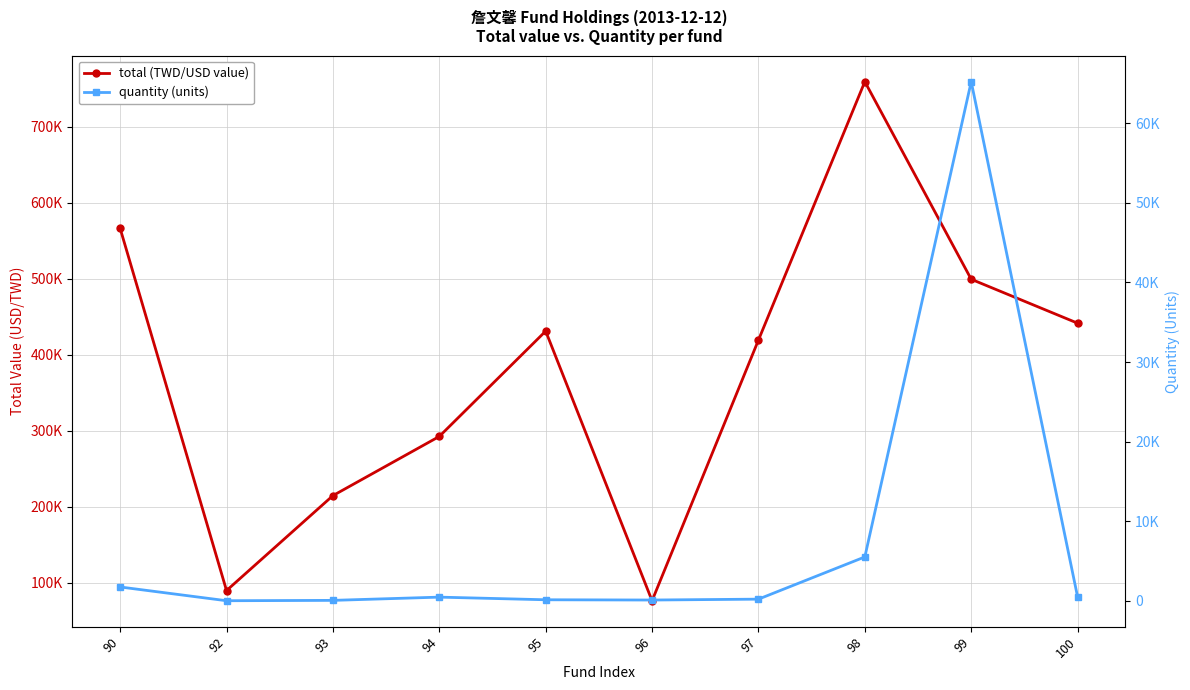

True or false: total (TWD/USD value) and quantity (units) cross at least once.

False